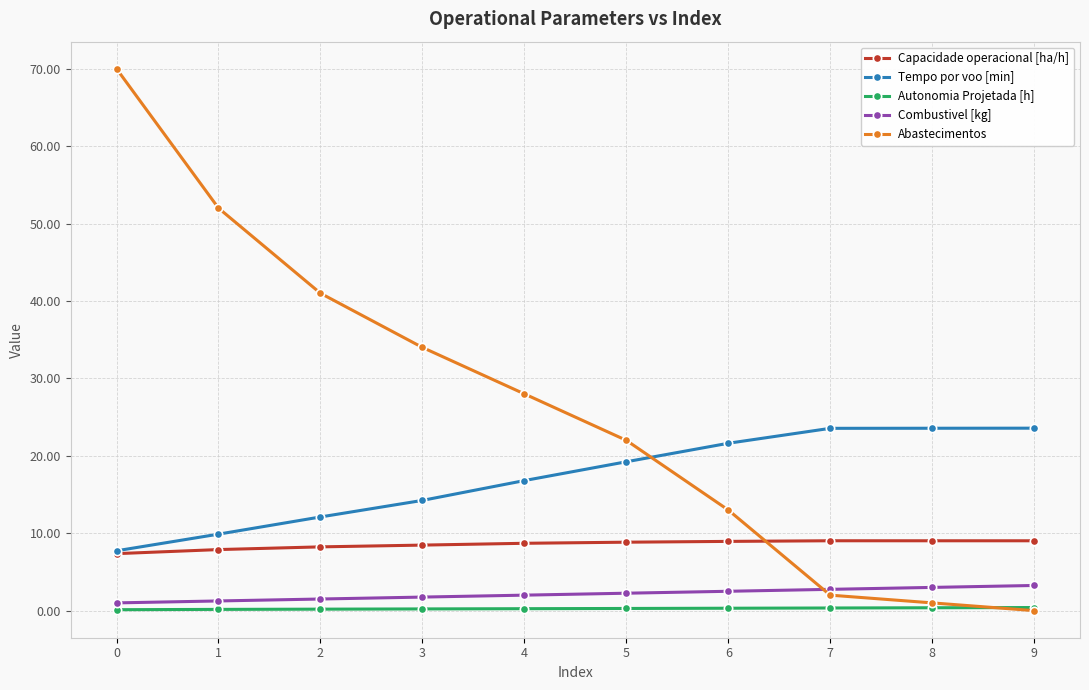

Is the value of Capacidade operacional [ha/h] at 3 greater than the value of Tempo por voo [min] at 3?

No